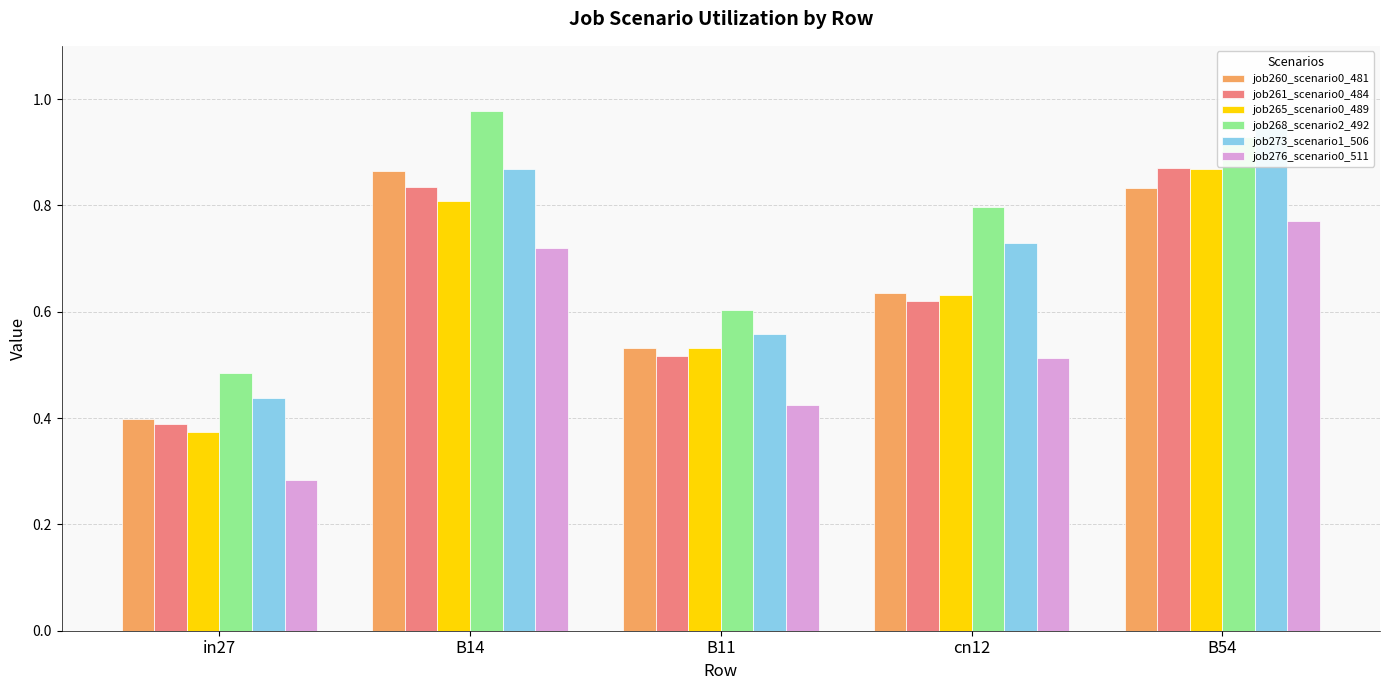

What is the difference between the second highest and minimum values in the job265_scenario0_489 series?

0.4